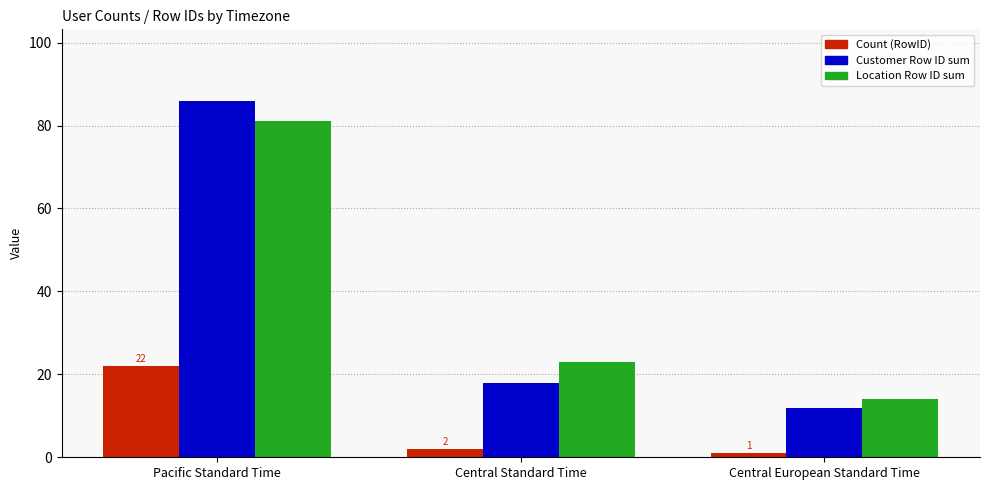

What is the label of the 2nd bar from the left?

Central Standard Time